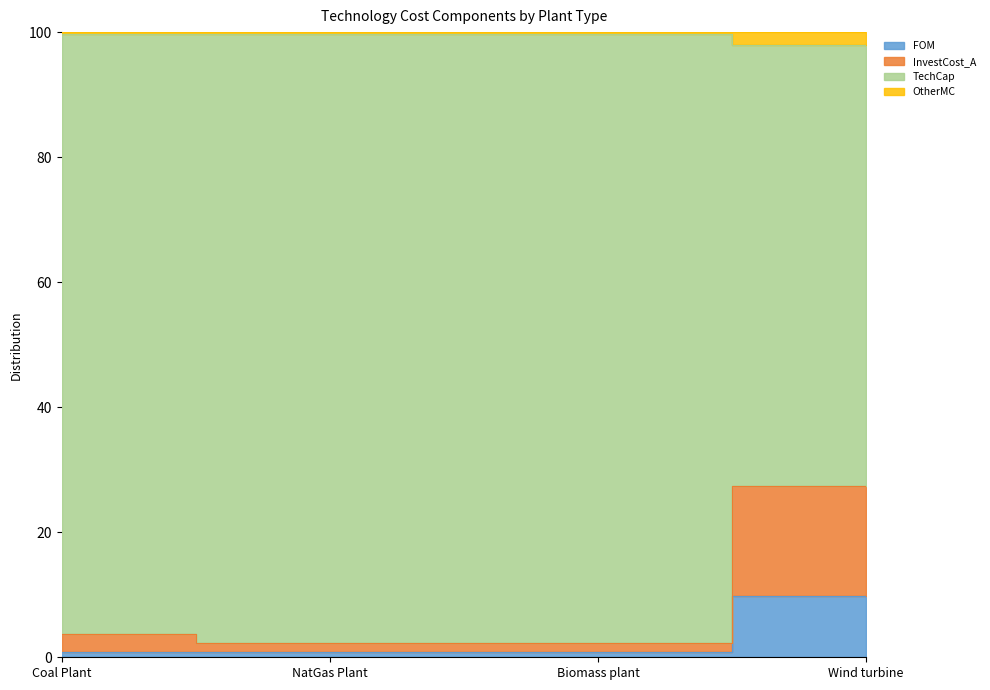

At which category is the sum across all series the highest?

Wind turbine